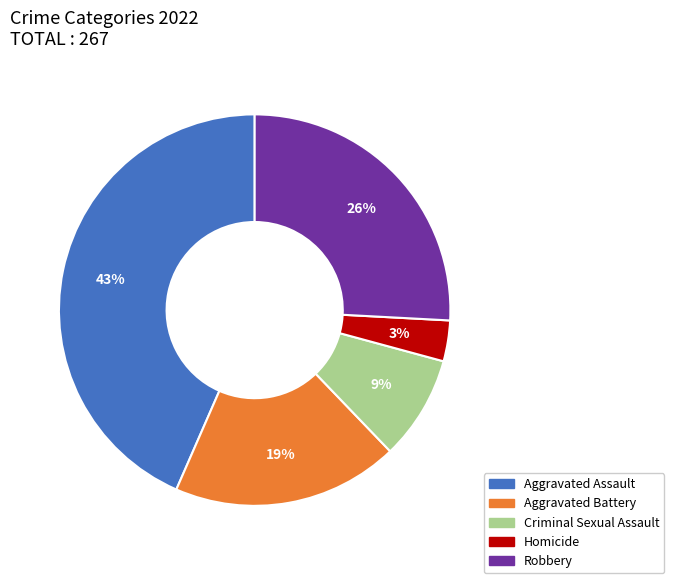

Which has a higher value, Aggravated Assault or Robbery?

Aggravated Assault